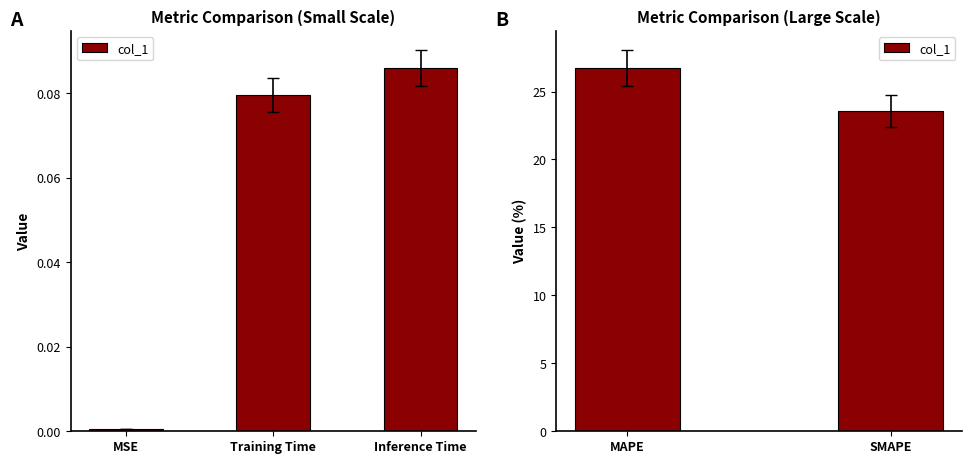

How many values are between 23 and 26?

1